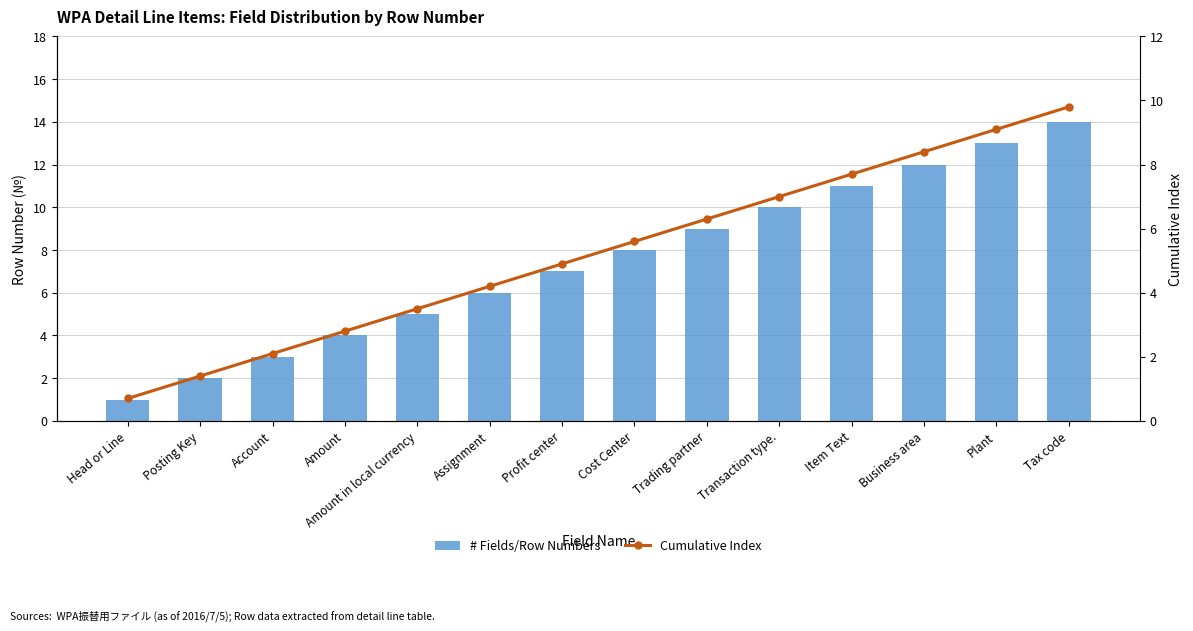

Where is # Fields/Row Numbers nearest to the value 7?

Profit center